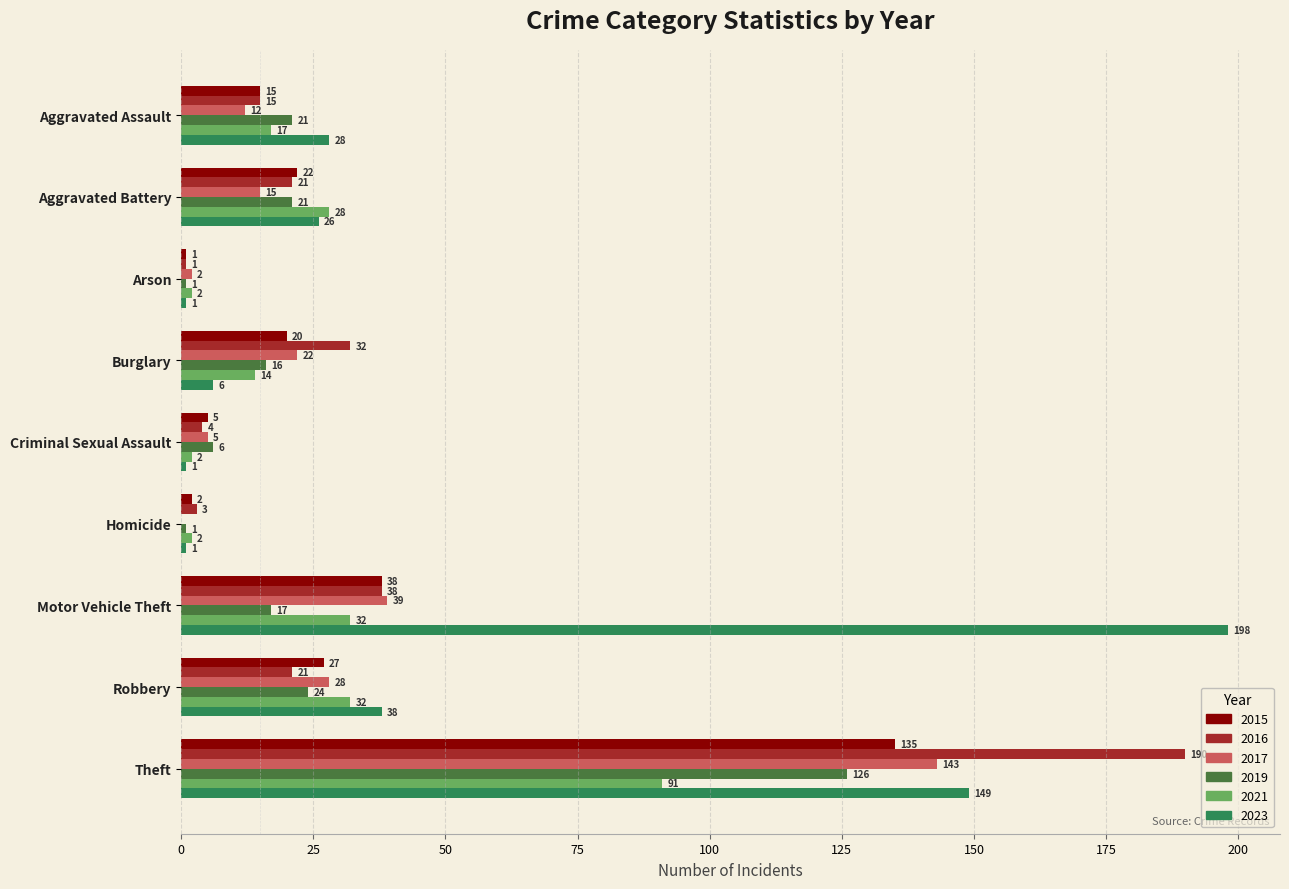

Between Homicide and Robbery, which series saw the biggest shift?

2023